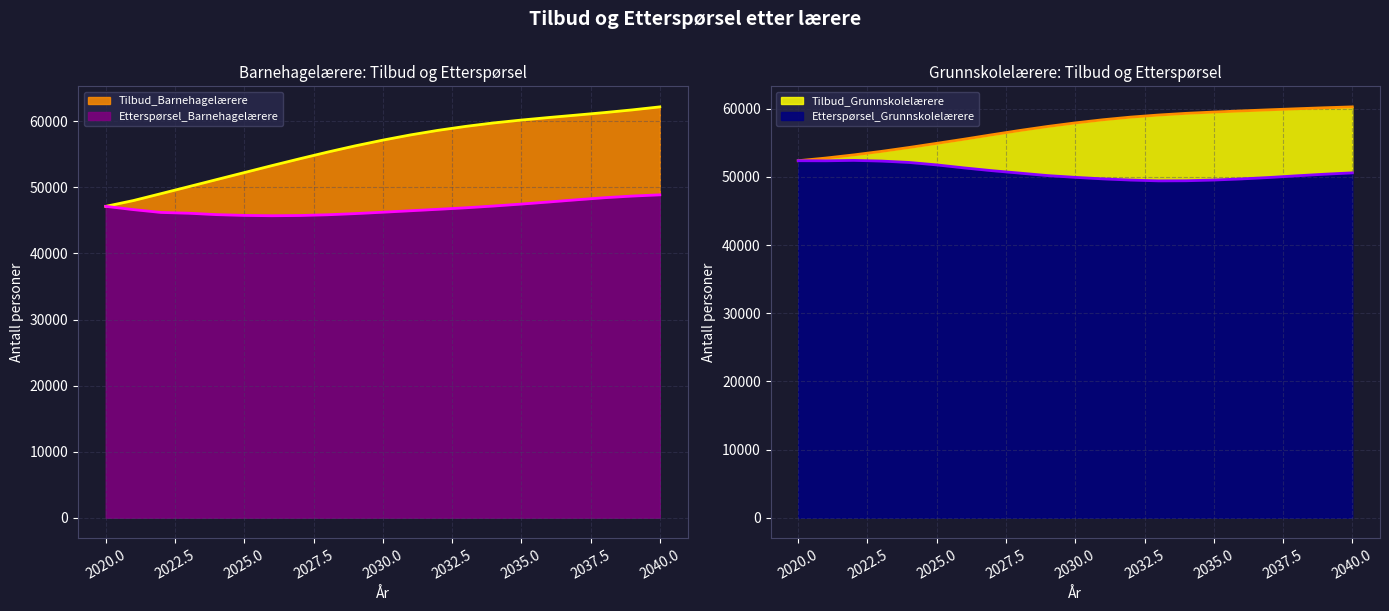

True or false: Etterspørsel_Grunnskolelærere and Tilbud_Grunnskolelærere intersect in this chart.

False